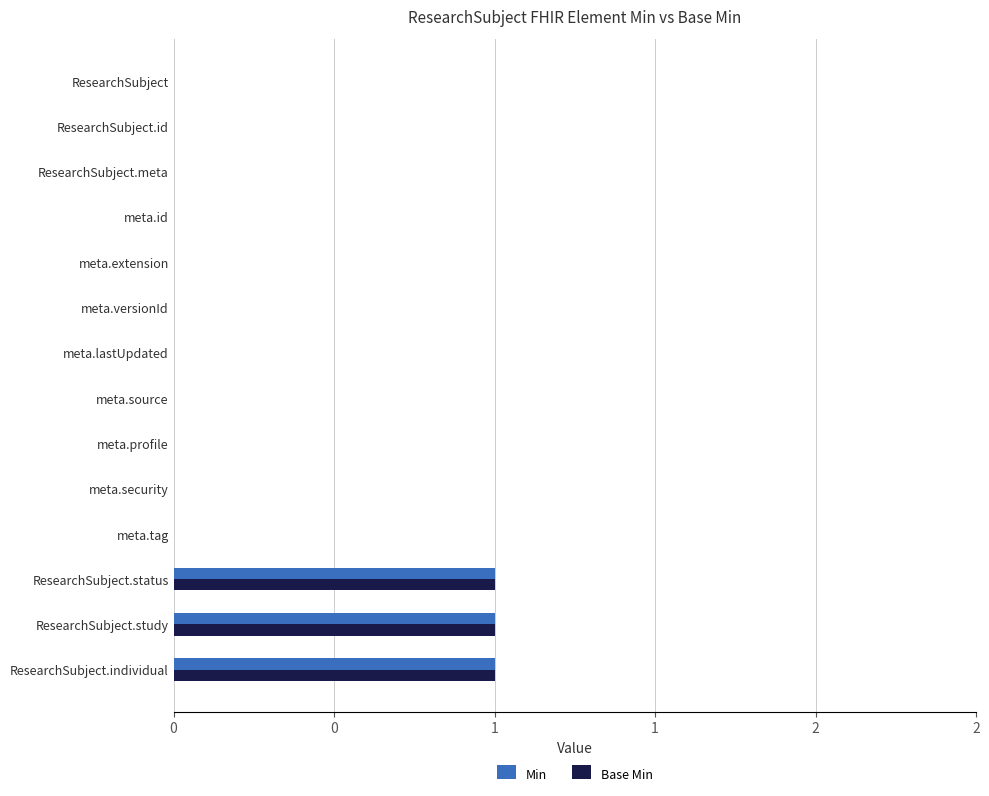

Which series has the largest total across all categories?

Min